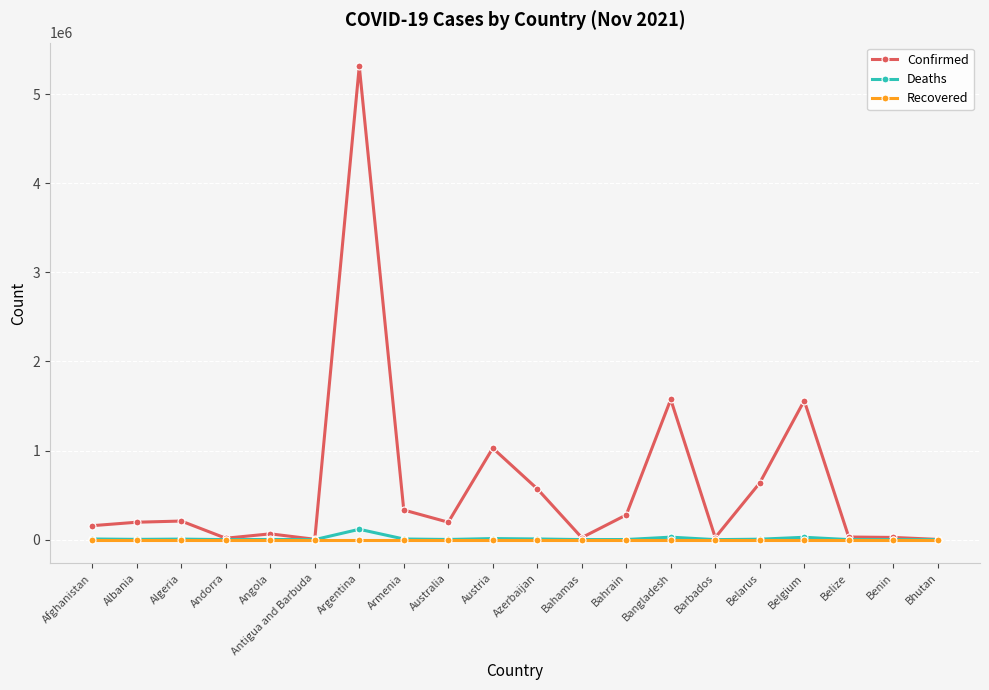

Which series has the widest spread of values?

Confirmed